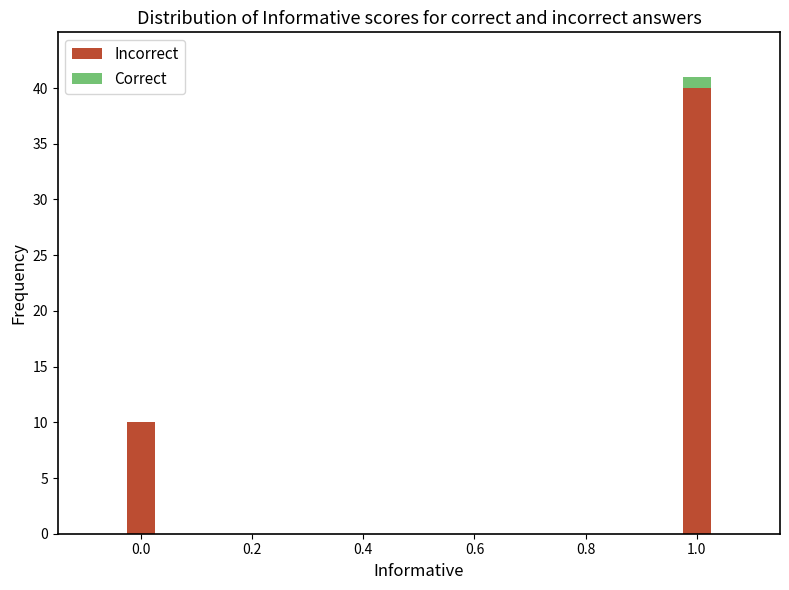

At which category is the sum across all series the highest?

1.0